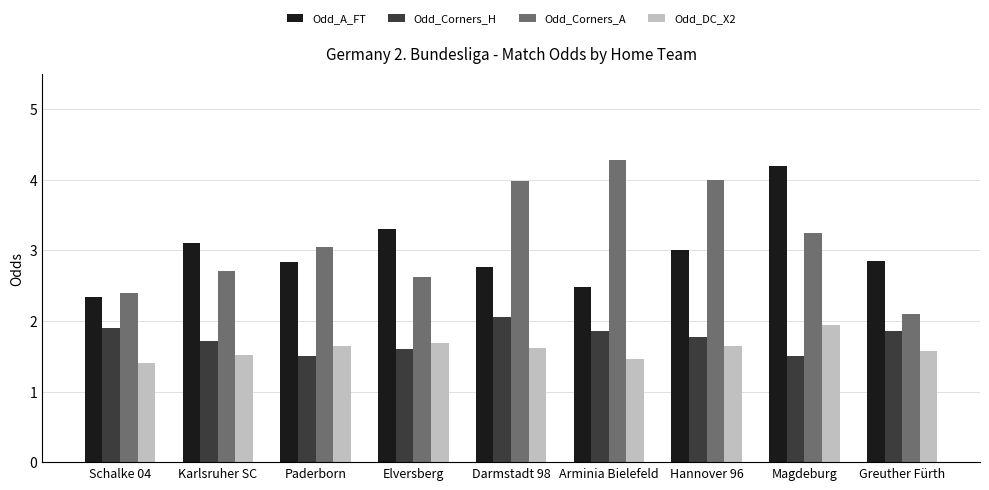

Which category has the lowest value in the Odd_Corners_A series?

Greuther Fürth